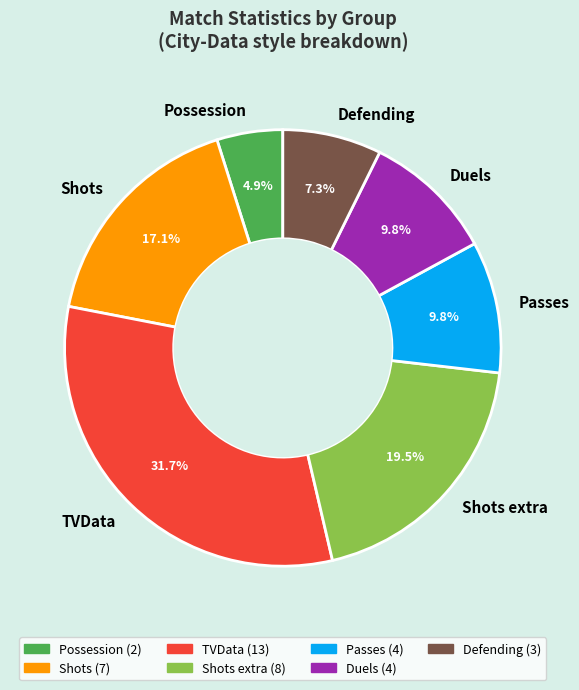

Combined, what portion of the pie is Possession and Shots?

22.0%